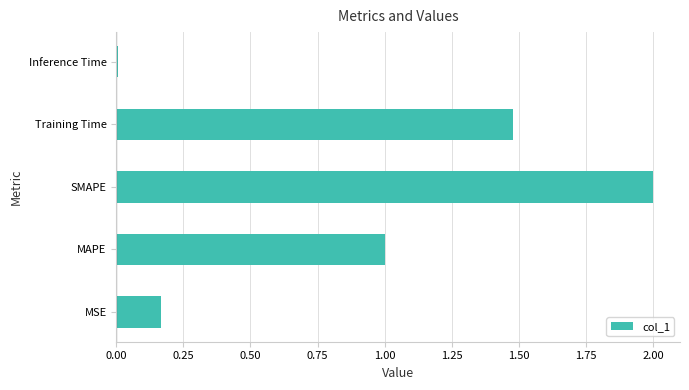

What is the average value?

0.9